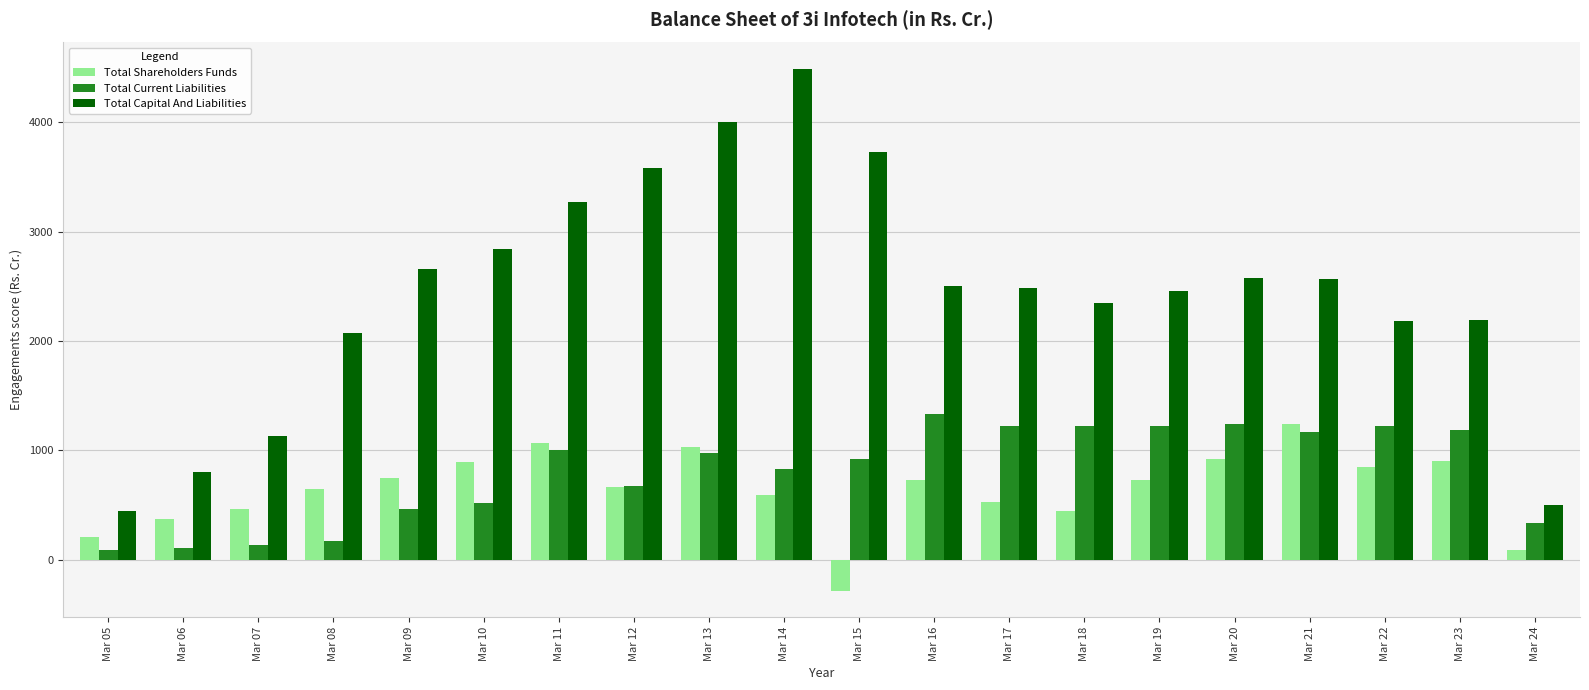

How many values in the Total Capital And Liabilities series exceed 2501?

10